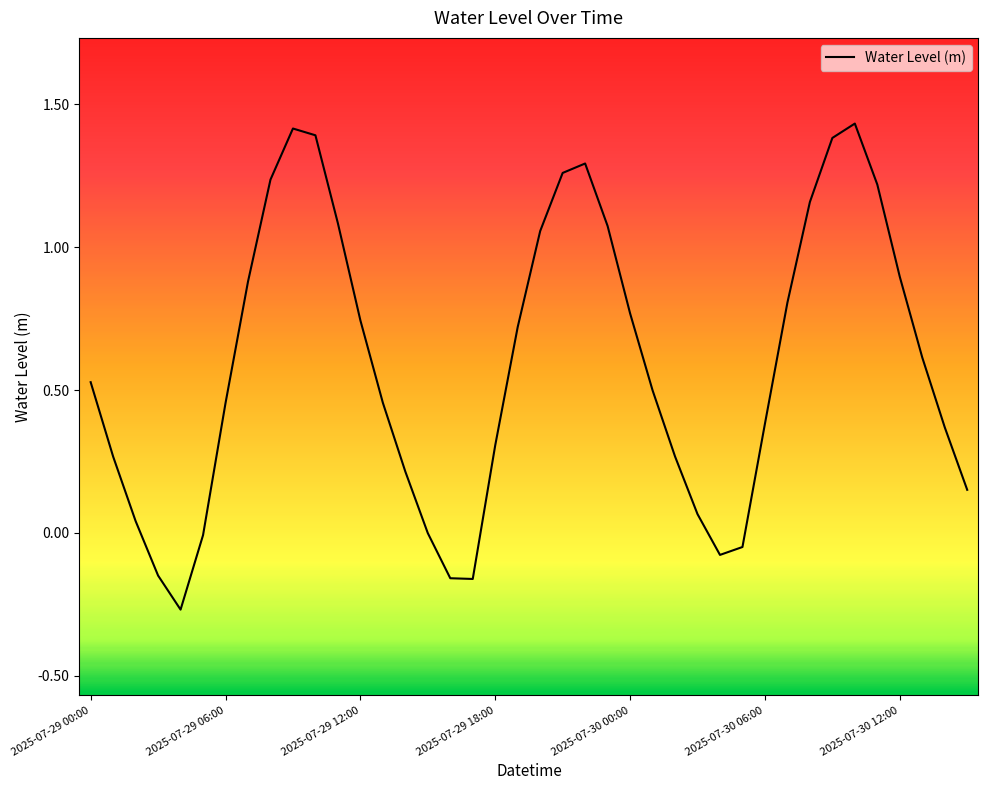

What is the difference between the maximum and minimum values?

1.7